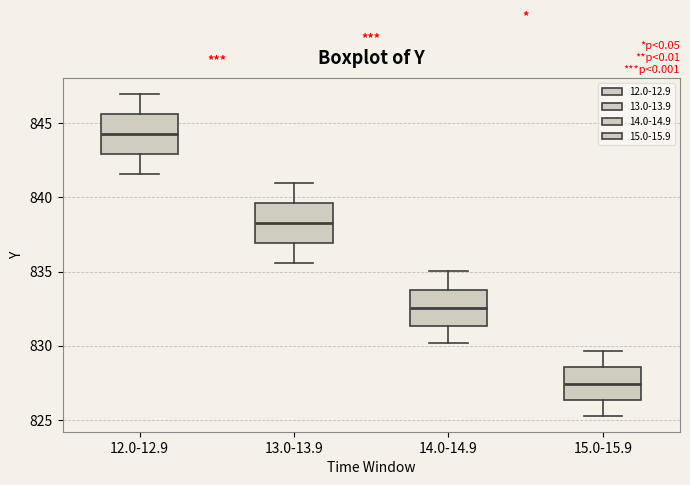

Which box has the lowest median line?

15.0-15.9